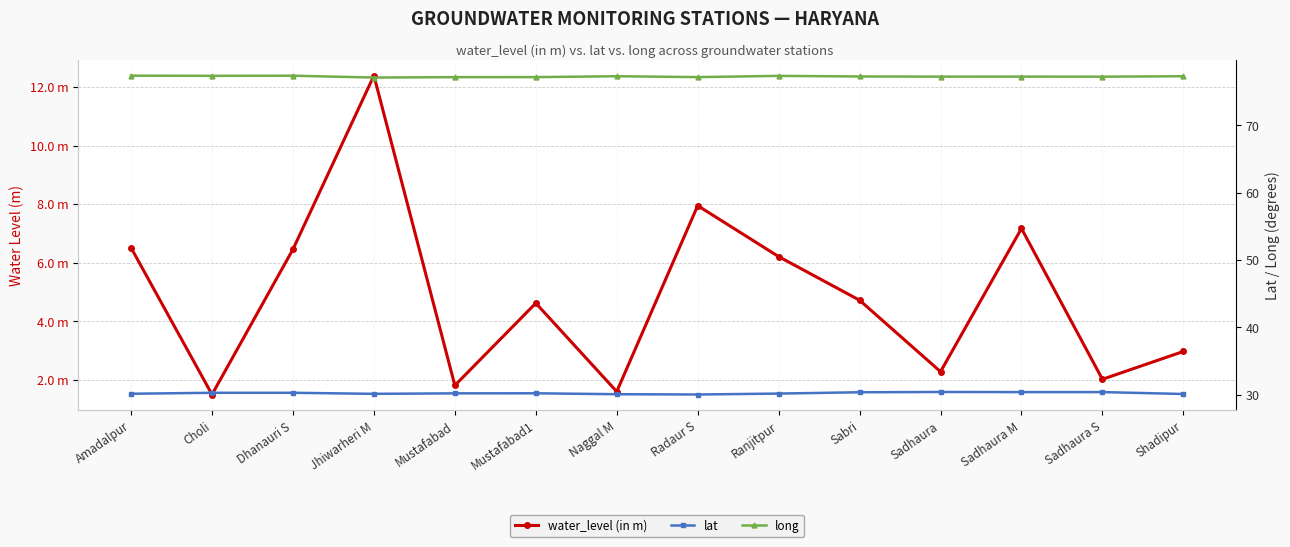

Rank the categories by long value from lowest to highest.

Jhiwarheri M, Mustafabad, Mustafabad1, Radaur S, Sadhaura S, Sadhaura, Sadhaura M, Sabri, Shadipur, Naggal M, Ranjitpur, Choli, Dhanauri S, Amadalpur